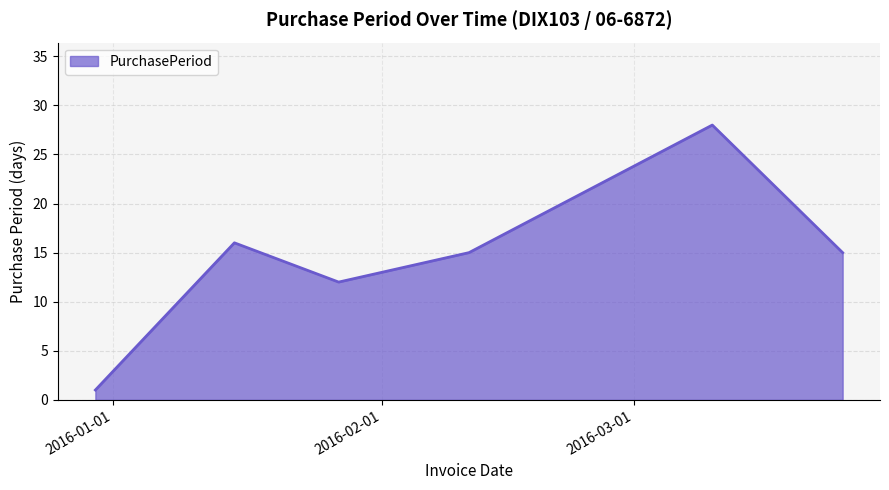

Reading left to right, extract all data points from this chart.

1	16	12	15	28	15